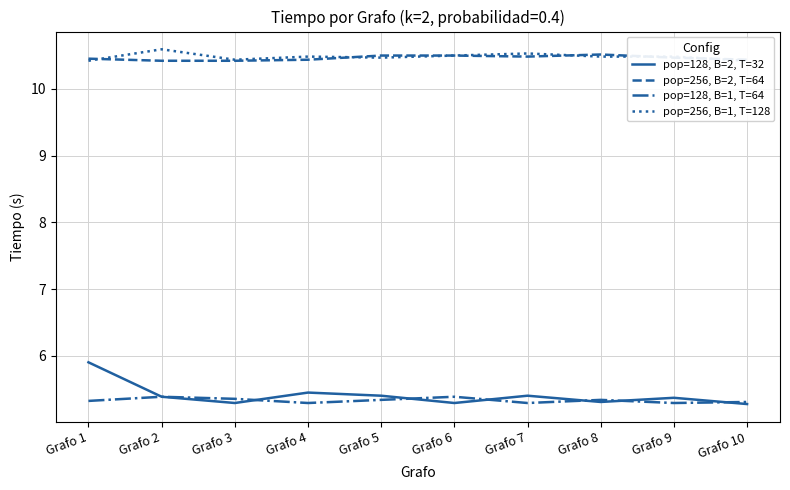

What is the value of the pop=128, B=1, T=64 point at the 10th from the left?

5.3